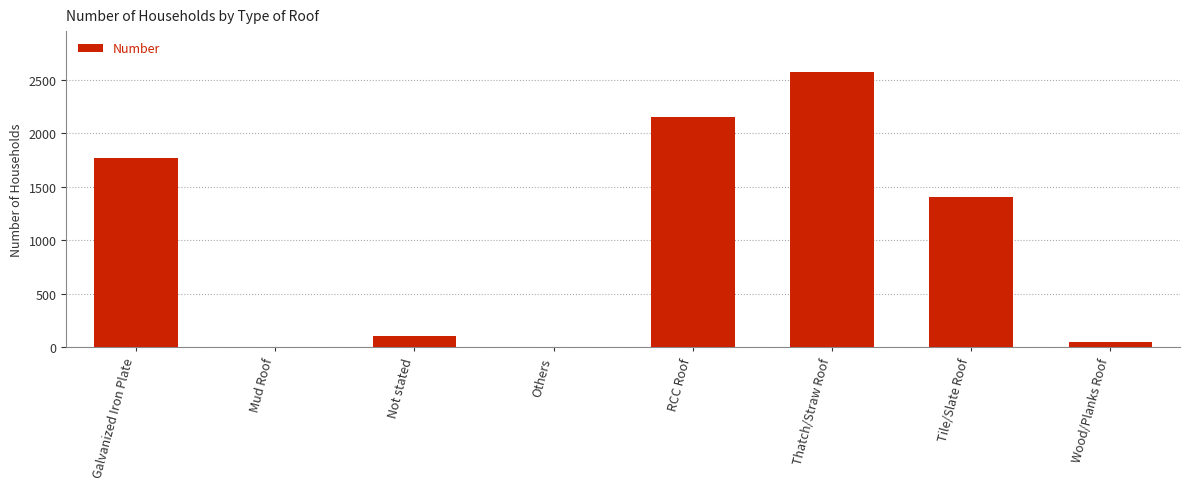

How many categories are shown in the chart?

8